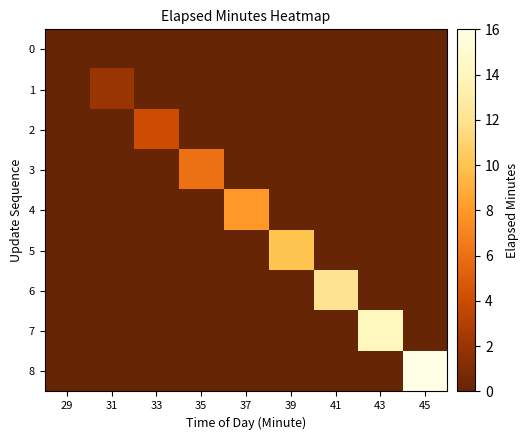

Which series has the largest range (max minus min)?

8